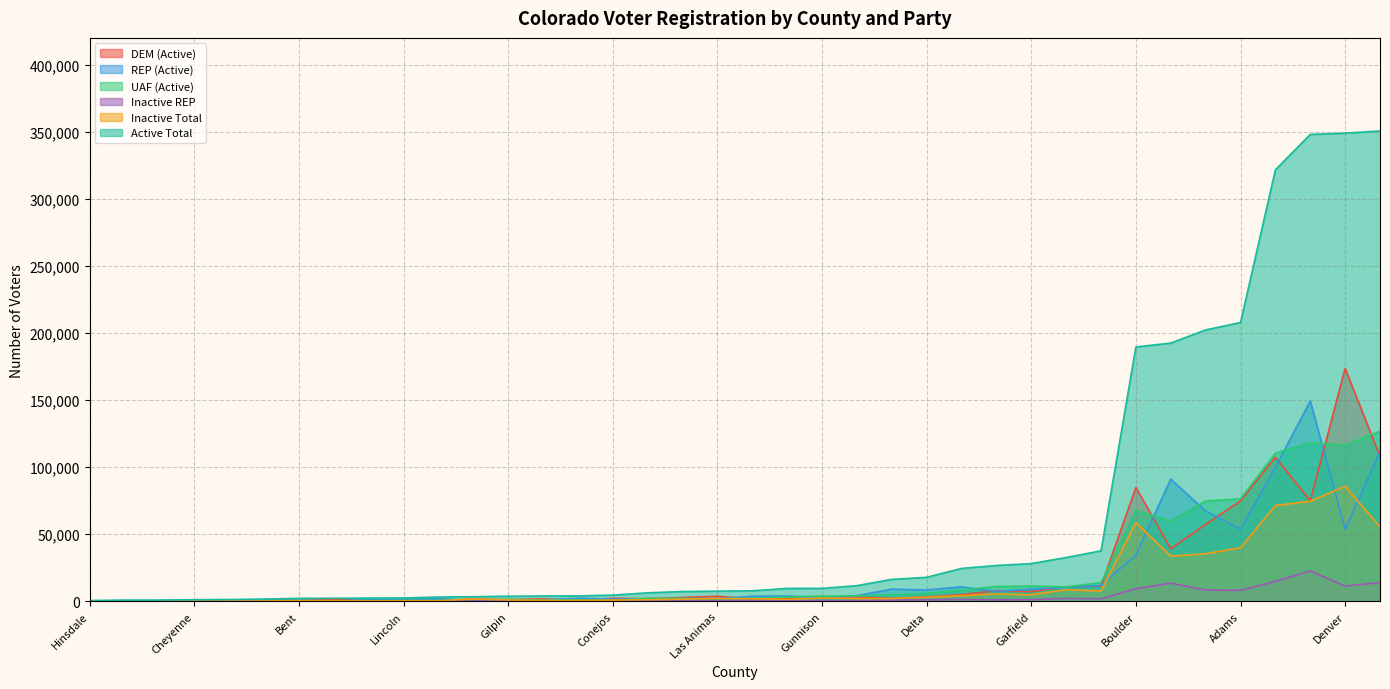

At which category does the chart reach its peak across all series?

Jefferson